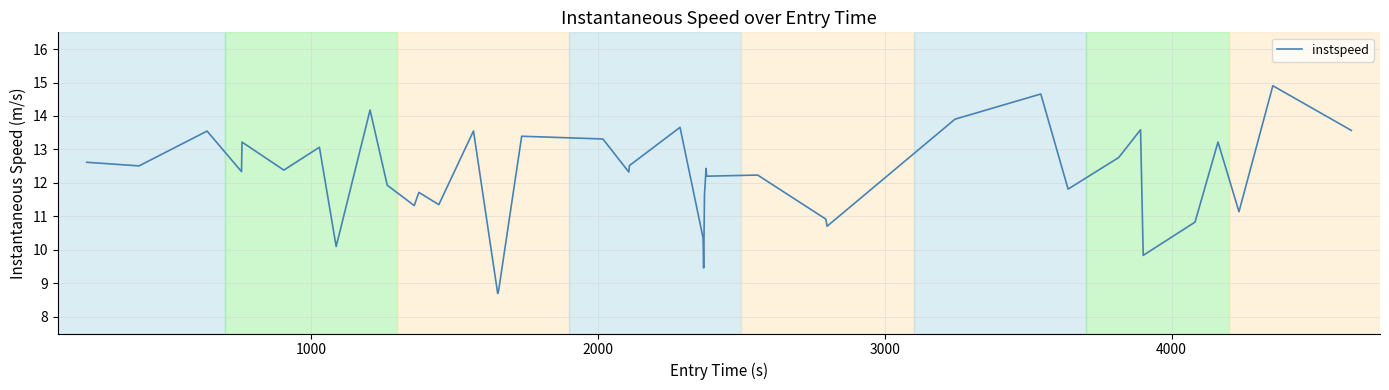

What is the maximum value shown in the chart?

14.9